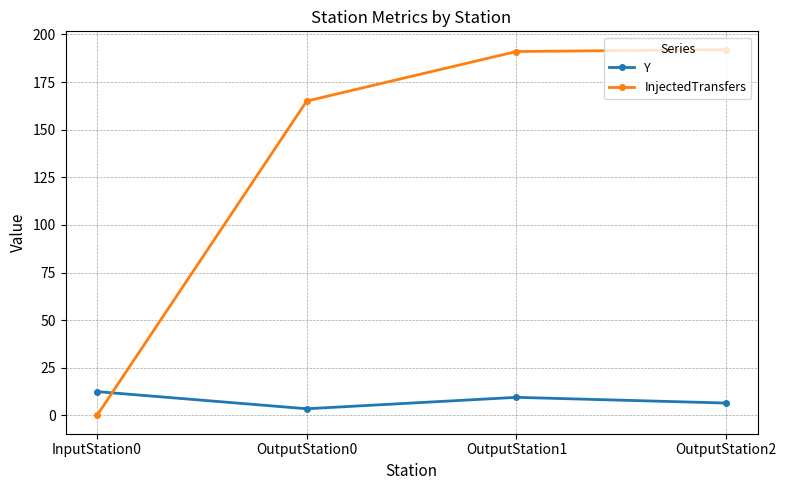

Is it true that InjectedTransfers equals 279.4 at OutputStation2?

False